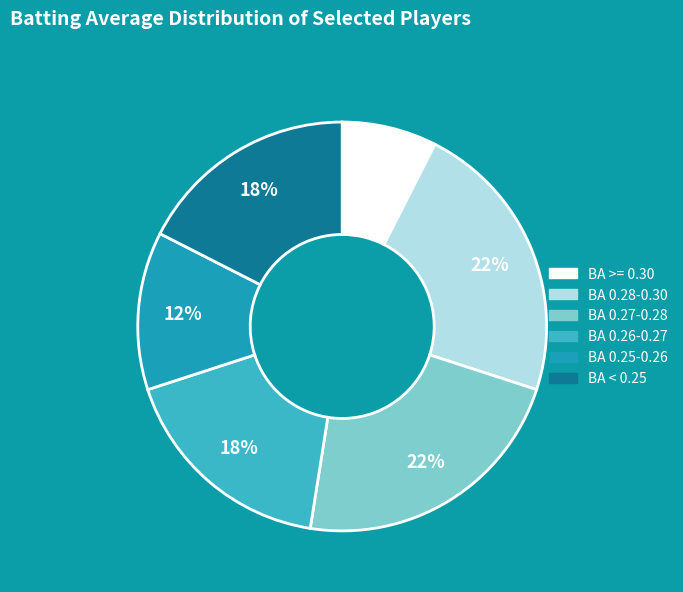

Count the number of slices in the pie.

6